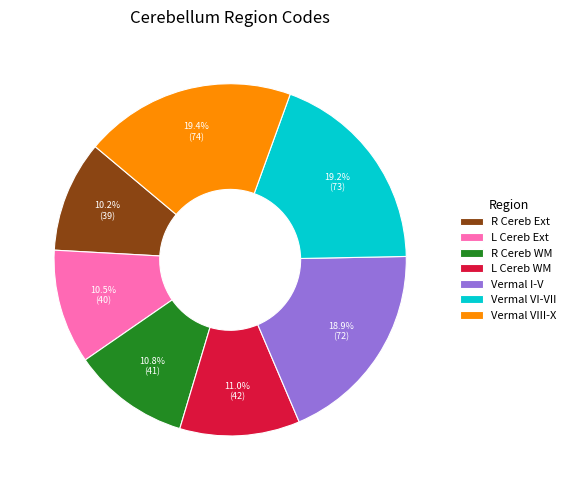

Is the sum of Vermal VI-VII and L Cereb WM greater than half?

No